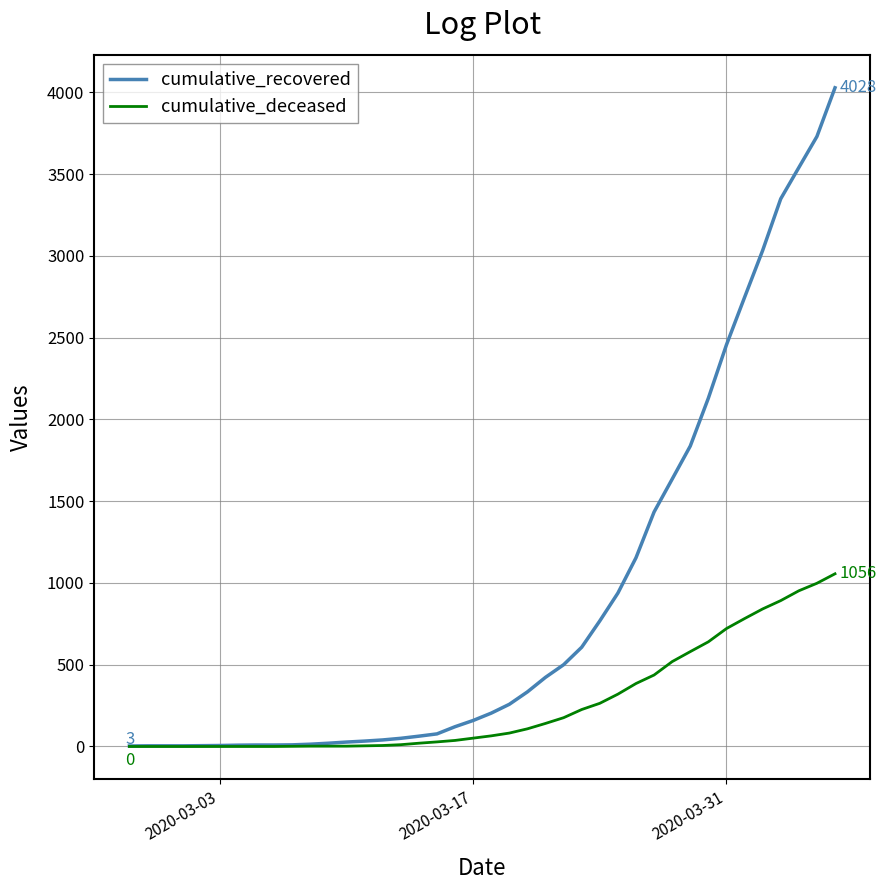

List the series in order of their overall mean, highest first.

cumulative_recovered, cumulative_deceased